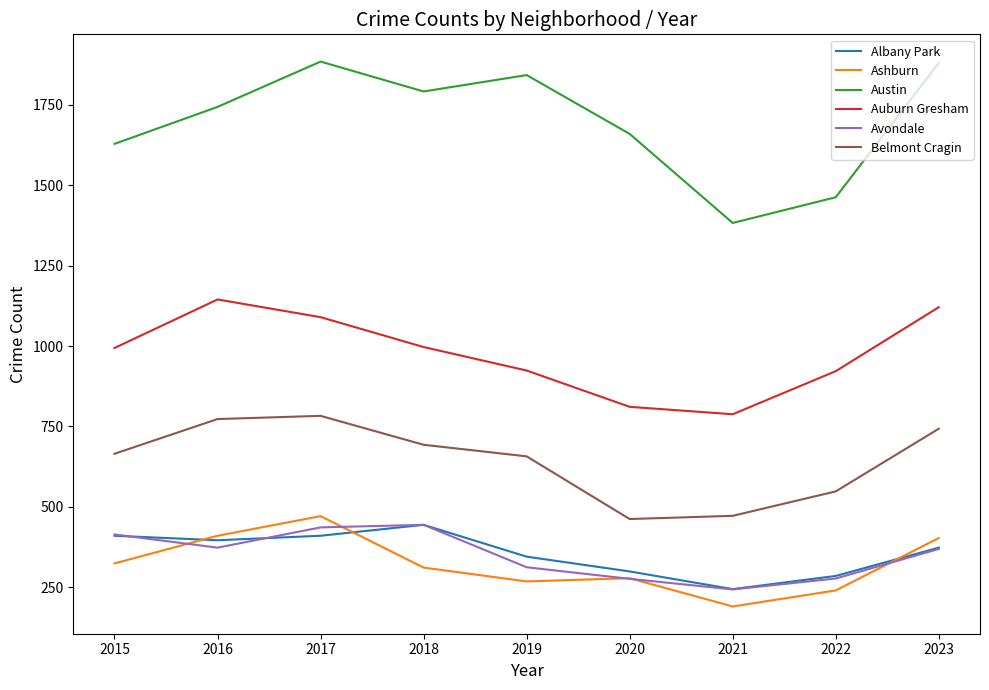

Which series has the largest total across all categories?

Austin